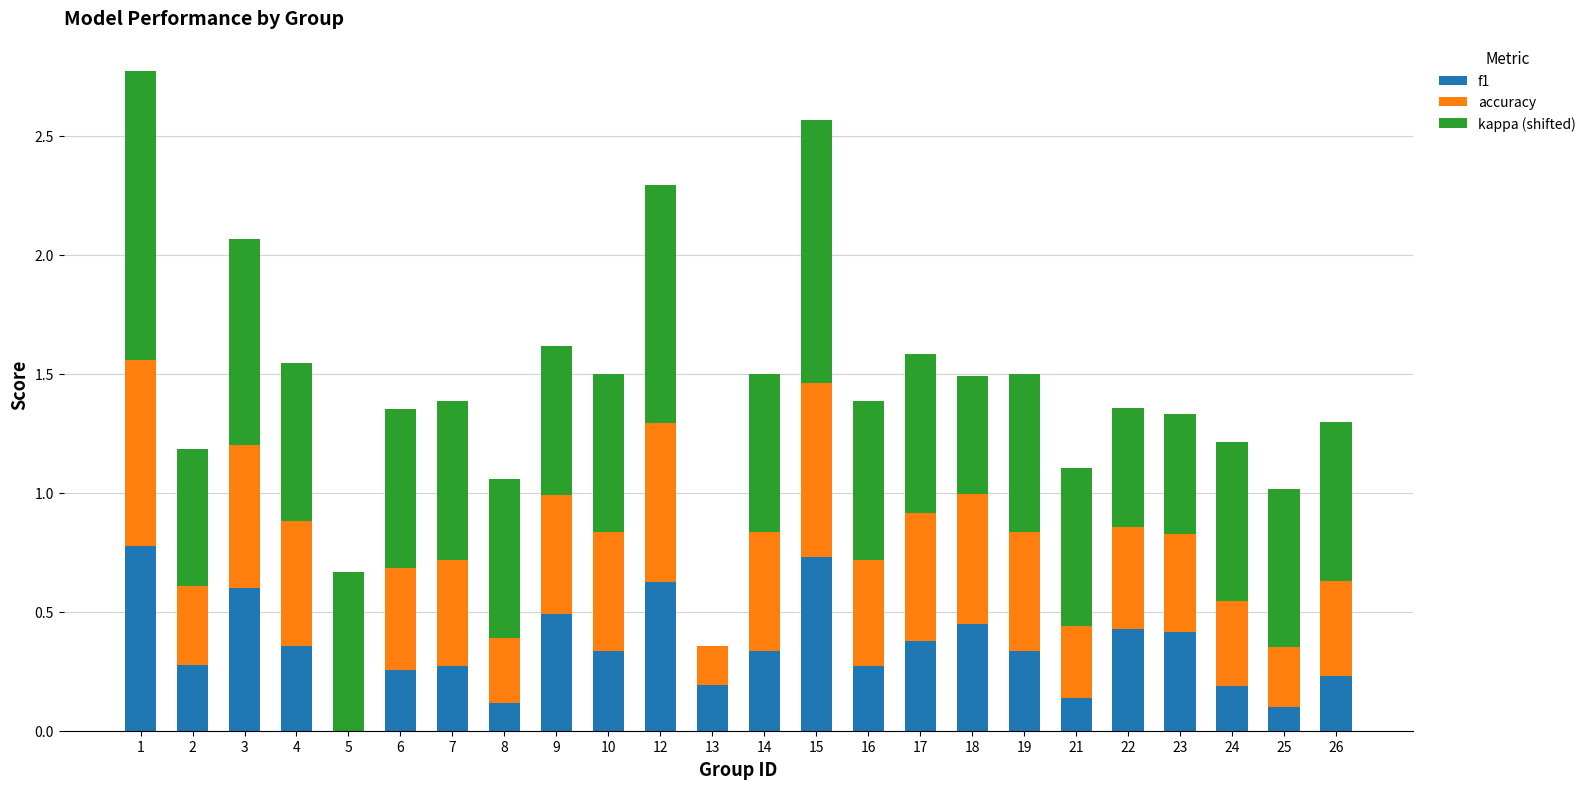

What is the total value across all series at 25?

1.0